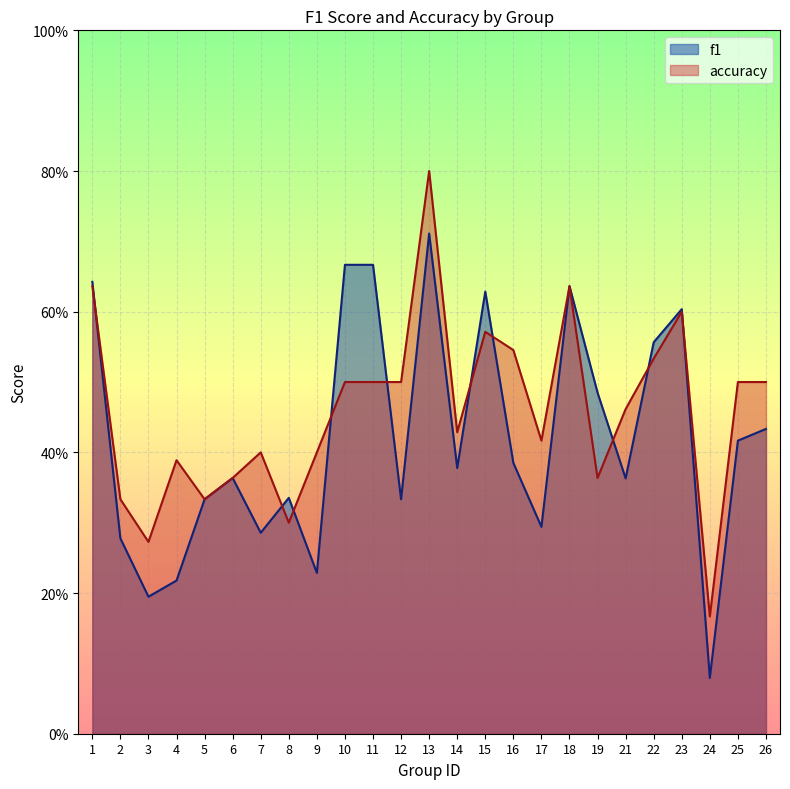

What is the minimum value shown in the chart?

0.1